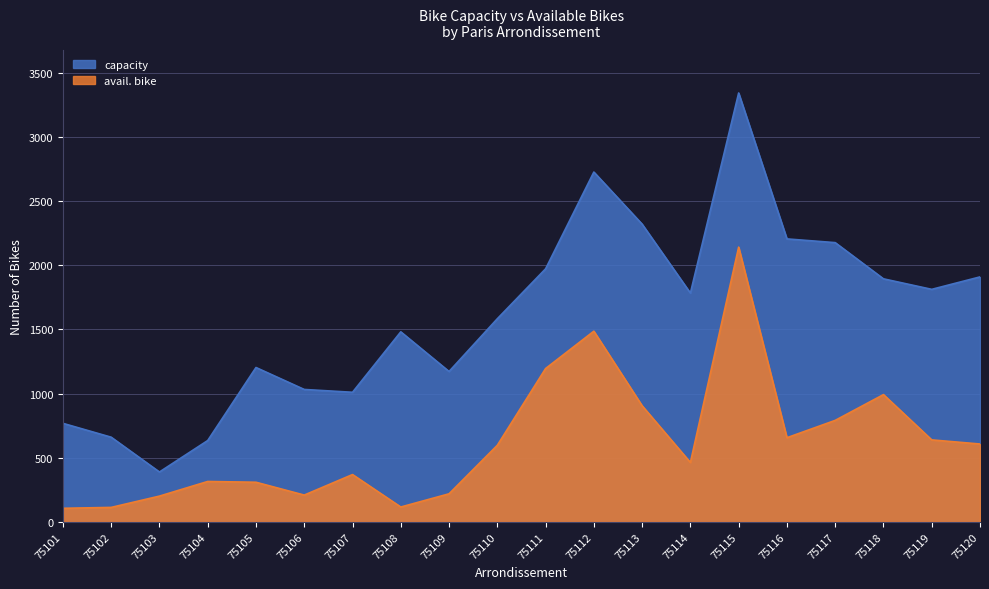

At which category does avail. bike reach its first local valley?

75106